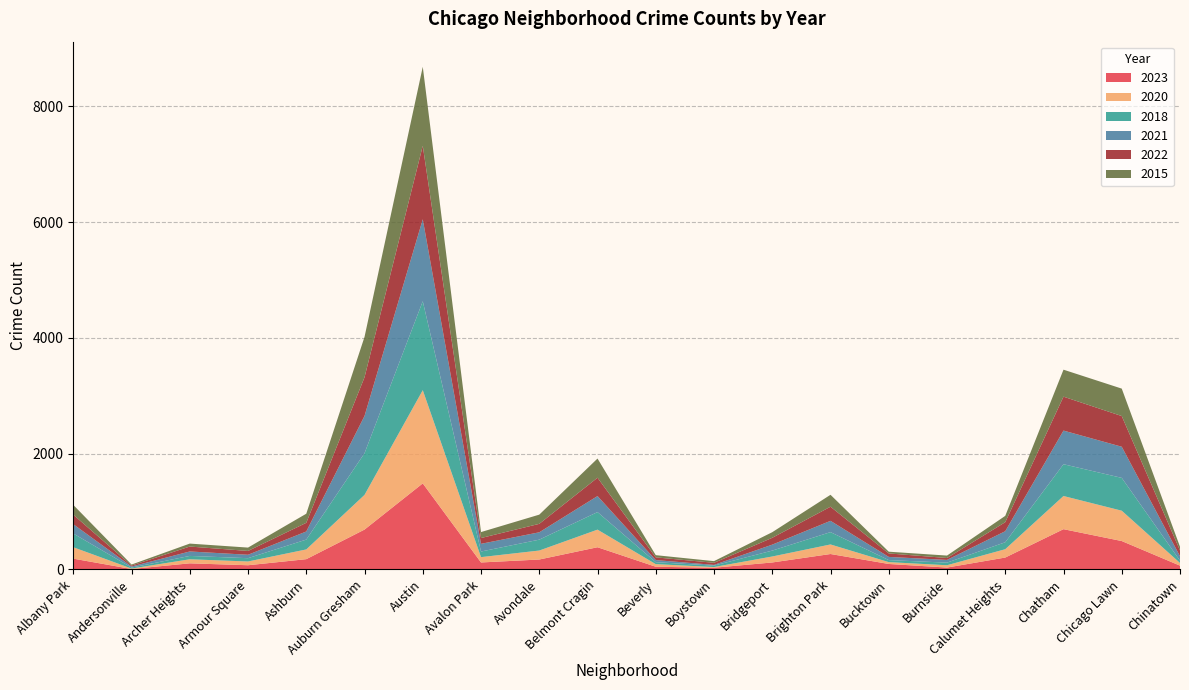

Reading left to right, what are all the values shown in this chart?

2023: 186	7	105	72	177	688	1486	120	171	383	46	29	120	266	94	32	205	695	490	65
2020: 197	8	70	65	168	599	1610	92	155	304	45	12	103	165	32	40	144	573	524	46
2018: 237	17	58	57	170	720	1536	97	188	303	34	25	102	213	35	45	120	549	567	41
2021: 161	18	77	59	140	644	1416	133	127	277	36	12	103	195	55	47	191	581	538	76
2022: 164	17	85	66	150	668	1269	100	146	317	47	36	118	244	60	33	156	586	530	99
2015: 169	17	51	58	157	697	1365	103	159	331	38	29	97	206	30	42	109	466	474	65